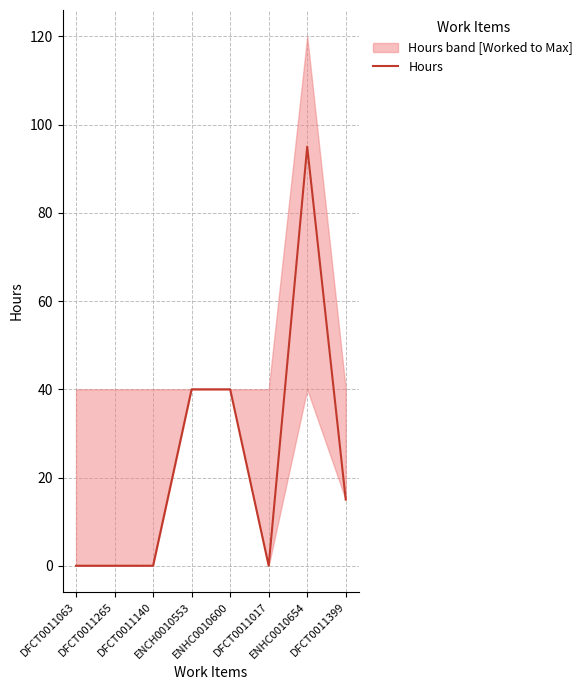

What is the ratio of the value at ENHC0010654 to the value at ENCH0010553?

2.4